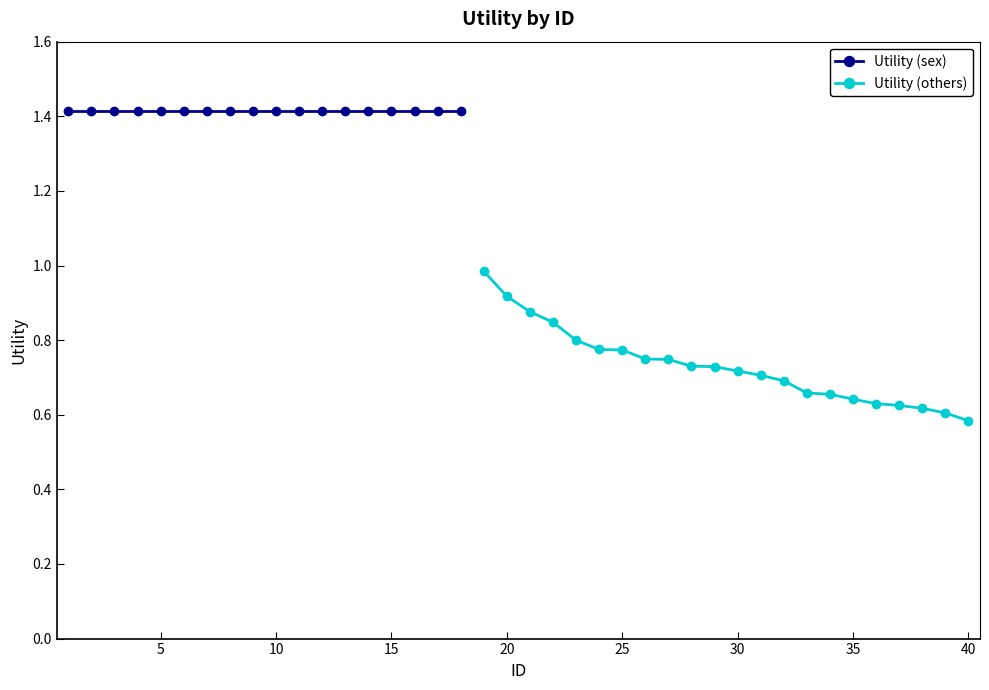

The value at 40 is 0.2. True or false?

False